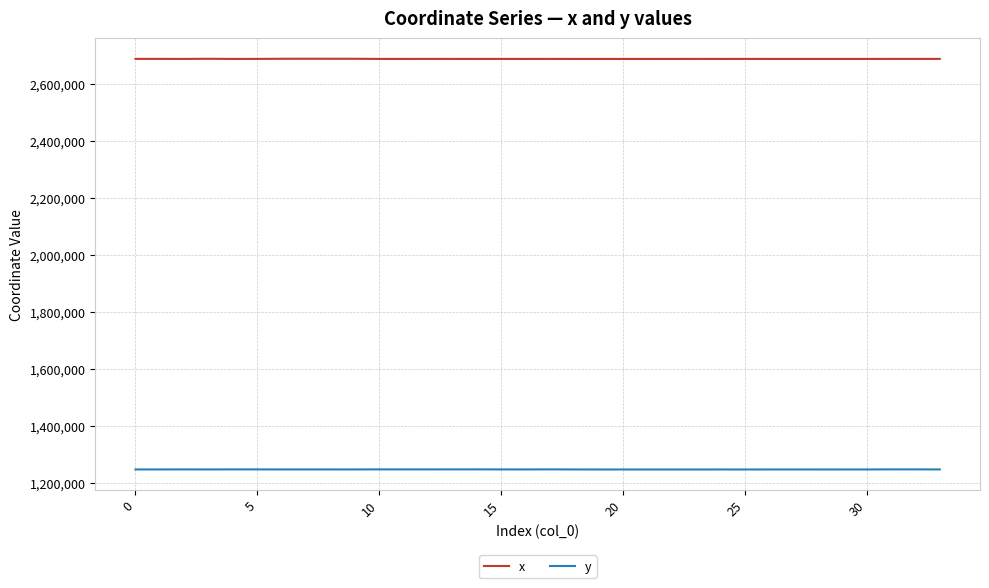

Which series has the largest total across all categories?

x